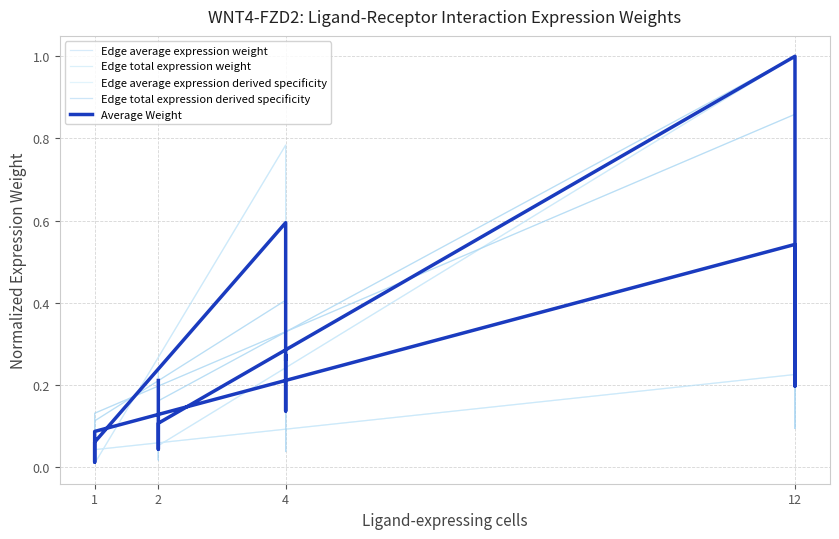

At which label does Edge average expression weight reach its peak?

12